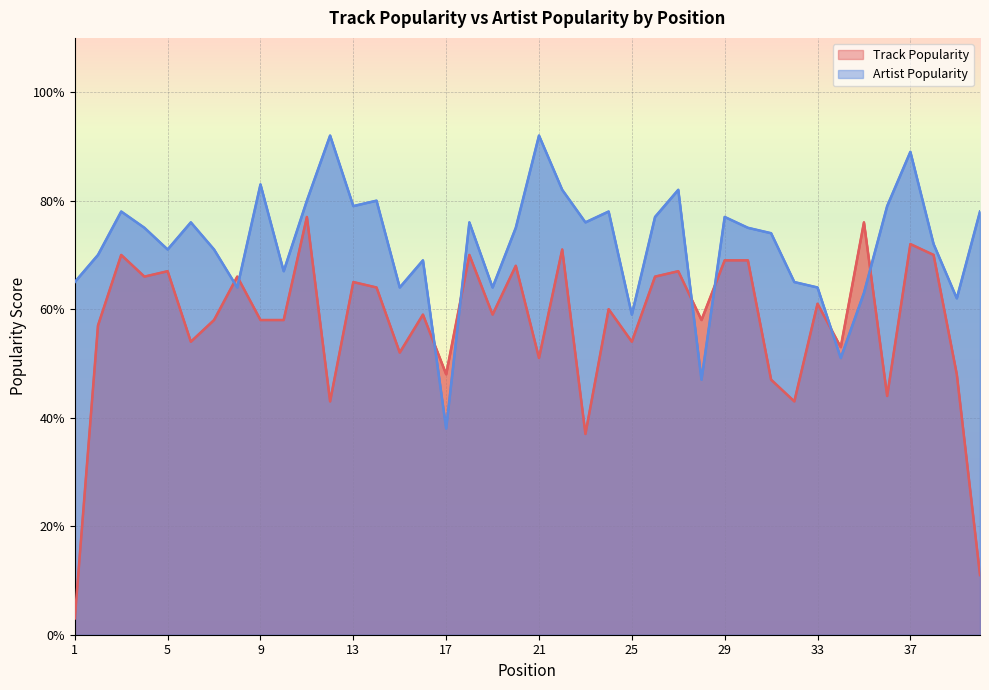

Reading left to right, extract all data points from this chart.

Track Popularity: 3	57	70	66	67	54	58	66	58	58	77	43	65	64	52	59	48	70	59	68	51	71	37	60	54	66	67	58	69	69	47	43	61	53	76	44	72	70	48	11
Artist Popularity: 65	70	78	75	71	76	71	64	83	67	80	92	79	80	64	69	38	76	64	75	92	82	76	78	59	77	82	47	77	75	74	65	64	51	63	79	89	72	62	78